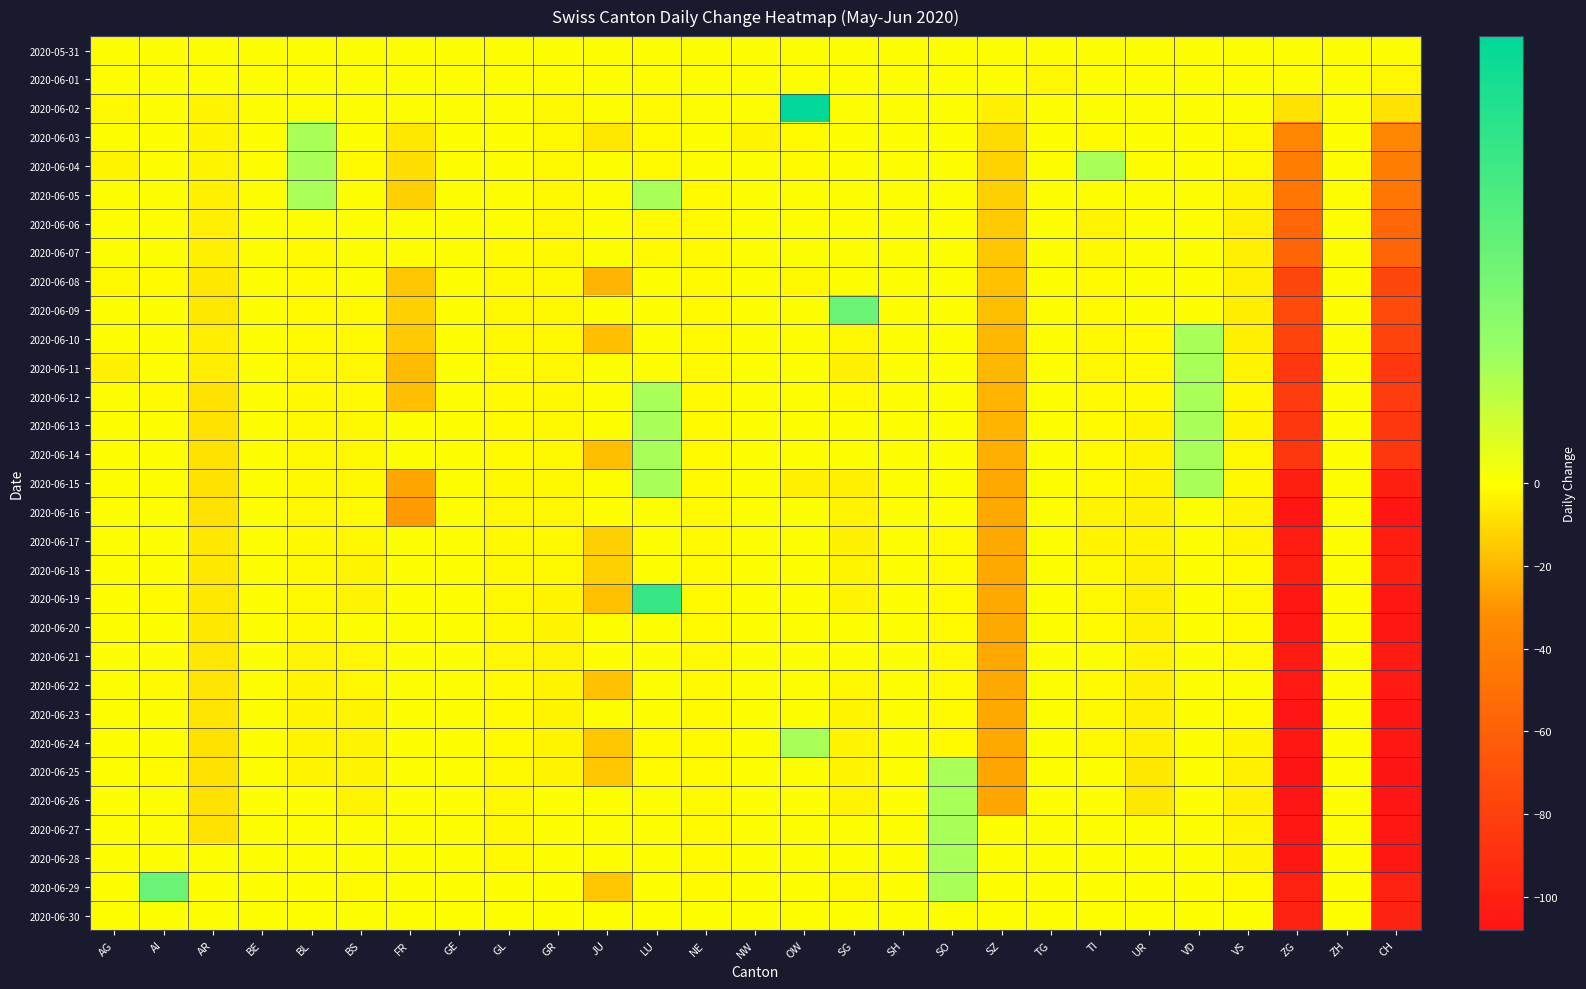

Which series has the largest total across all categories?

2020-05-31